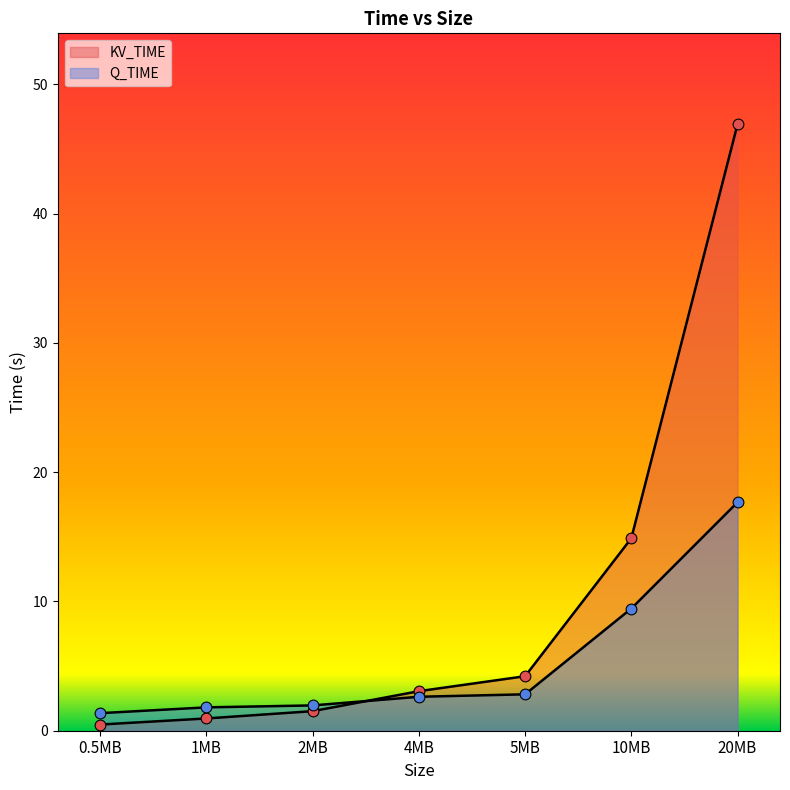

Which series contains the highest Y value?

KV_TIME